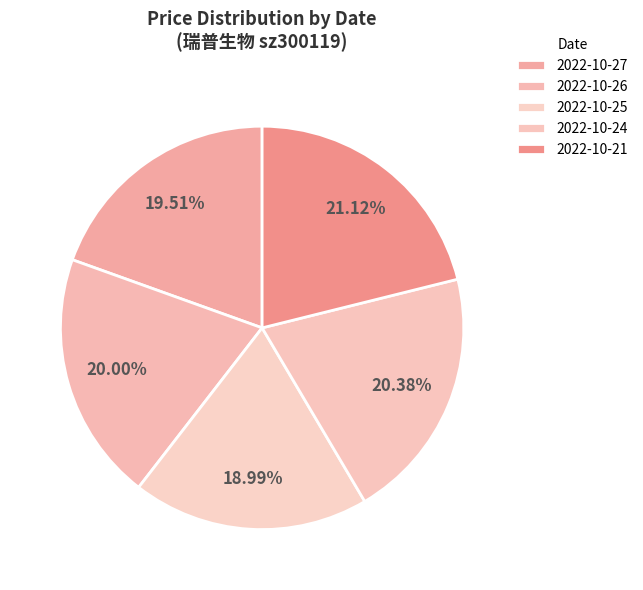

How many segments does this pie chart have?

5